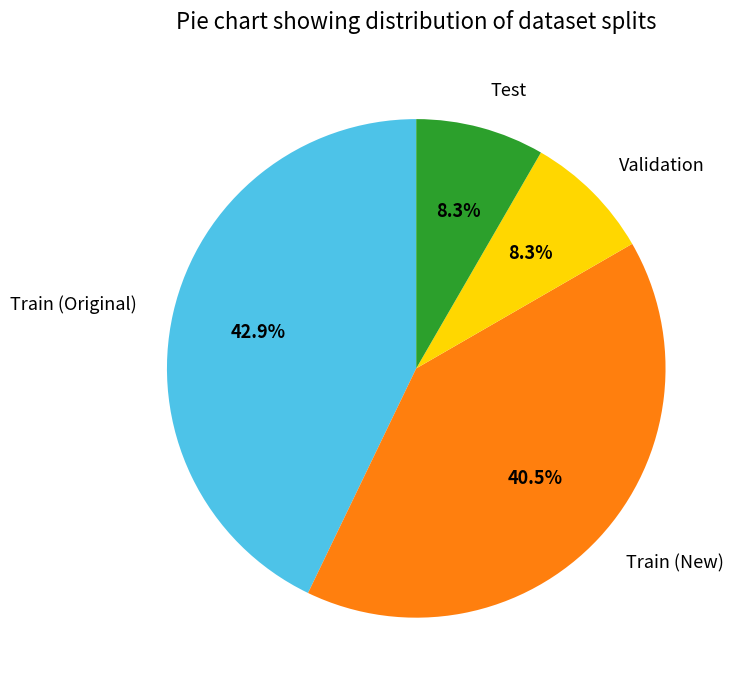

Which has a higher value, Train (New) or Validation?

Train (New)